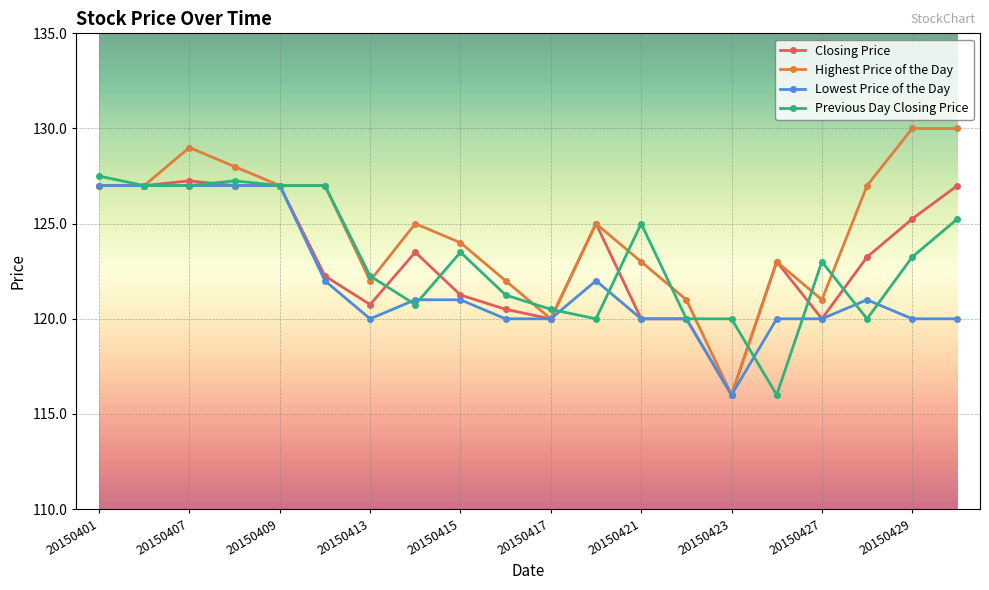

What is the minimum value shown in the chart?

116.0